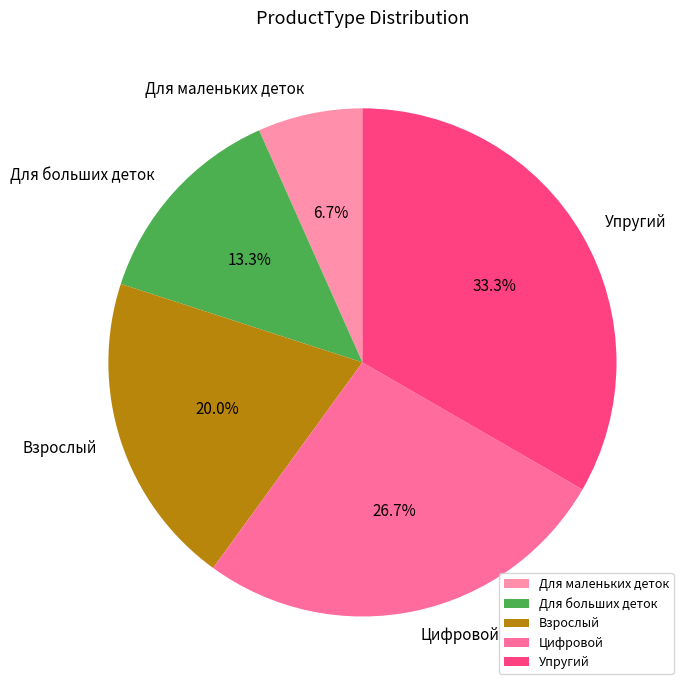

Does any single category account for the majority?

No